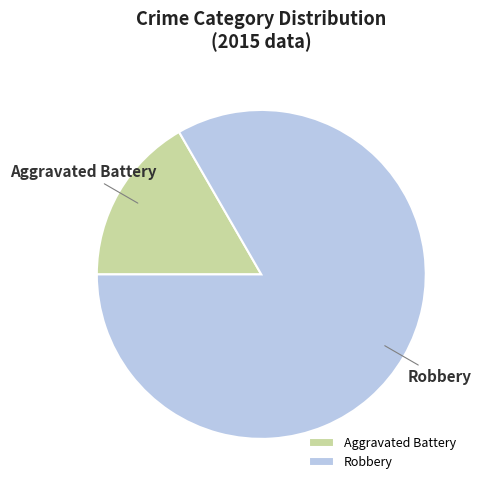

Does Aggravated Battery account for over 50% of the chart?

No